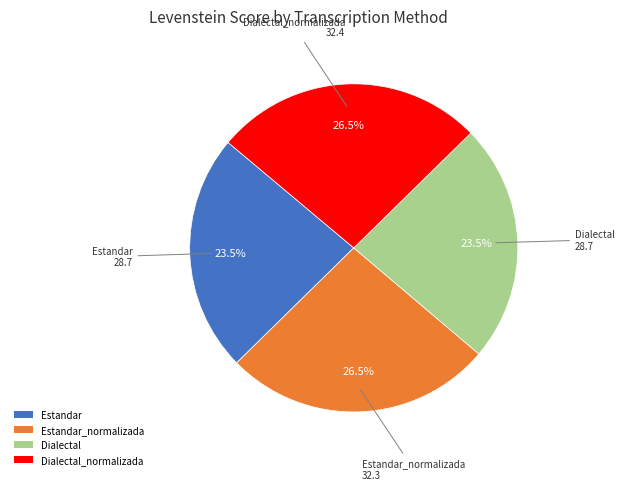

Combined, what portion of the pie is Estandar and Dialectal_normalizada?

50.0%